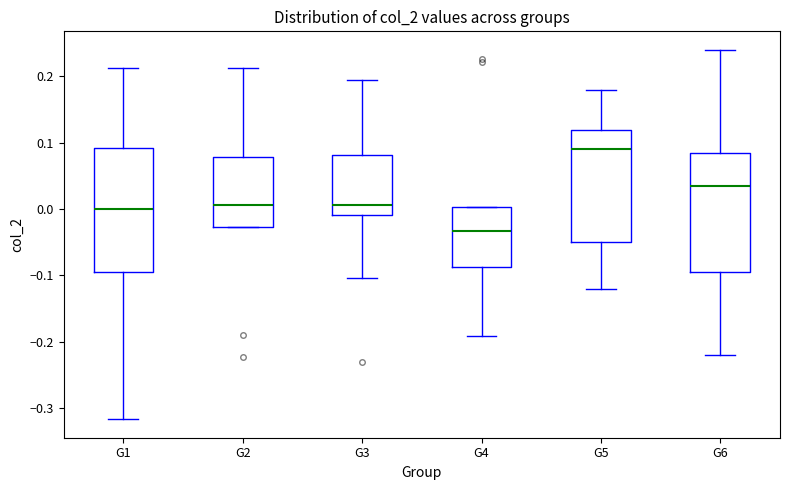

Reading left to right, transcribe this box plot: for each box, give where its median line is, the range the box spans, and where its two whiskers end, as read against the y-axis. The values are not printed on the chart, so give them approximately, as read against the axis.

G1: median 0.00, box -0.10 to 0.09, whiskers -0.32 to 0.21
G2: median 0.01, box -0.03 to 0.08, whiskers -0.03 to 0.21
G3: median 0.01, box -0.01 to 0.08, whiskers -0.10 to 0.19
G4: median -0.03, box -0.09 to 0.00, whiskers -0.19 to 0.00
G5: median 0.09, box -0.05 to 0.12, whiskers -0.12 to 0.18
G6: median 0.04, box -0.09 to 0.09, whiskers -0.22 to 0.24